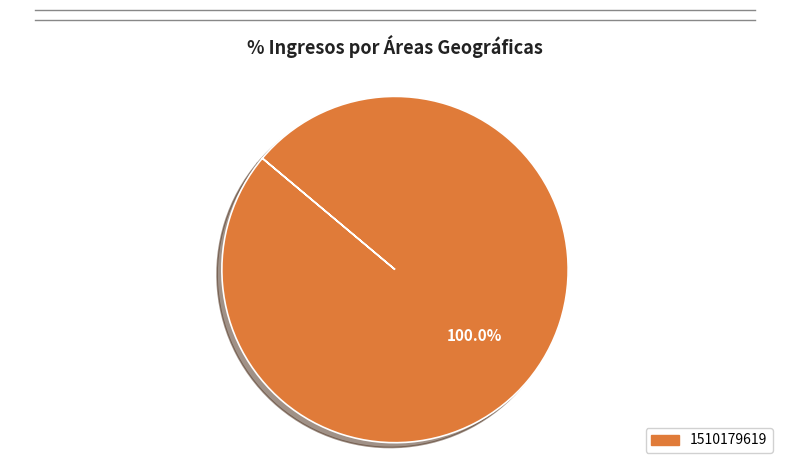

Count the number of slices in the pie.

1